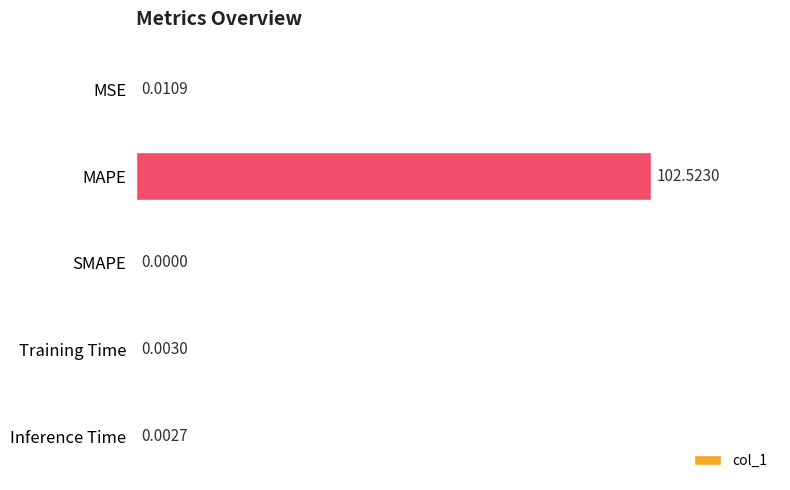

At which category does the chart reach its peak across all series?

MAPE